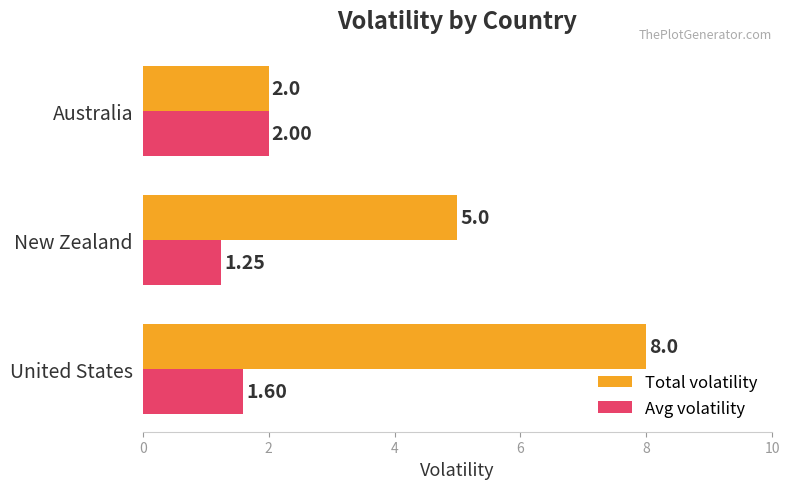

Is the value of Total volatility at United States greater than the value of Avg volatility at United States?

Yes